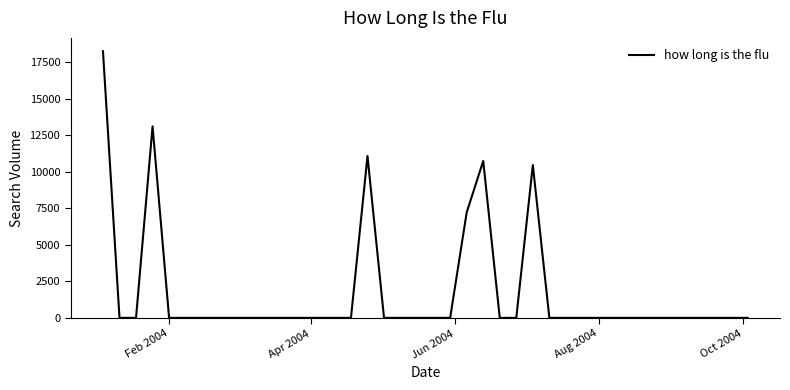

What is the maximum value shown in the chart?

18252.9